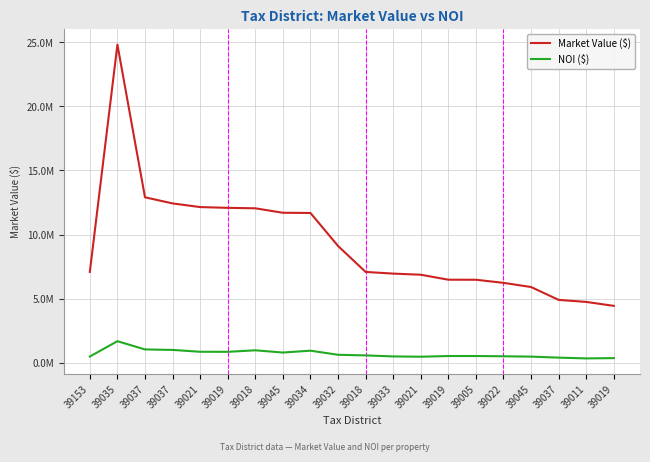

Is this an area chart (filled region under the line)?

No